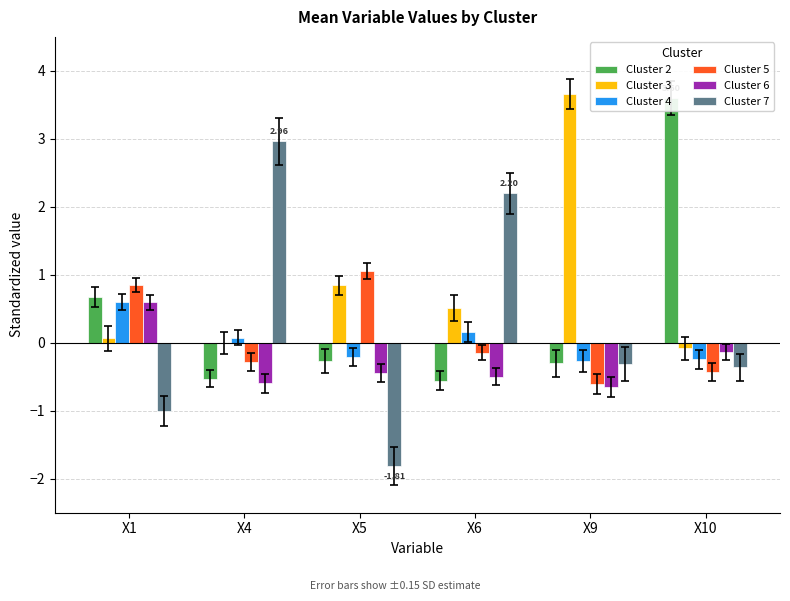

What is the value of the Cluster 4 bar at the 2nd from the left?

0.1